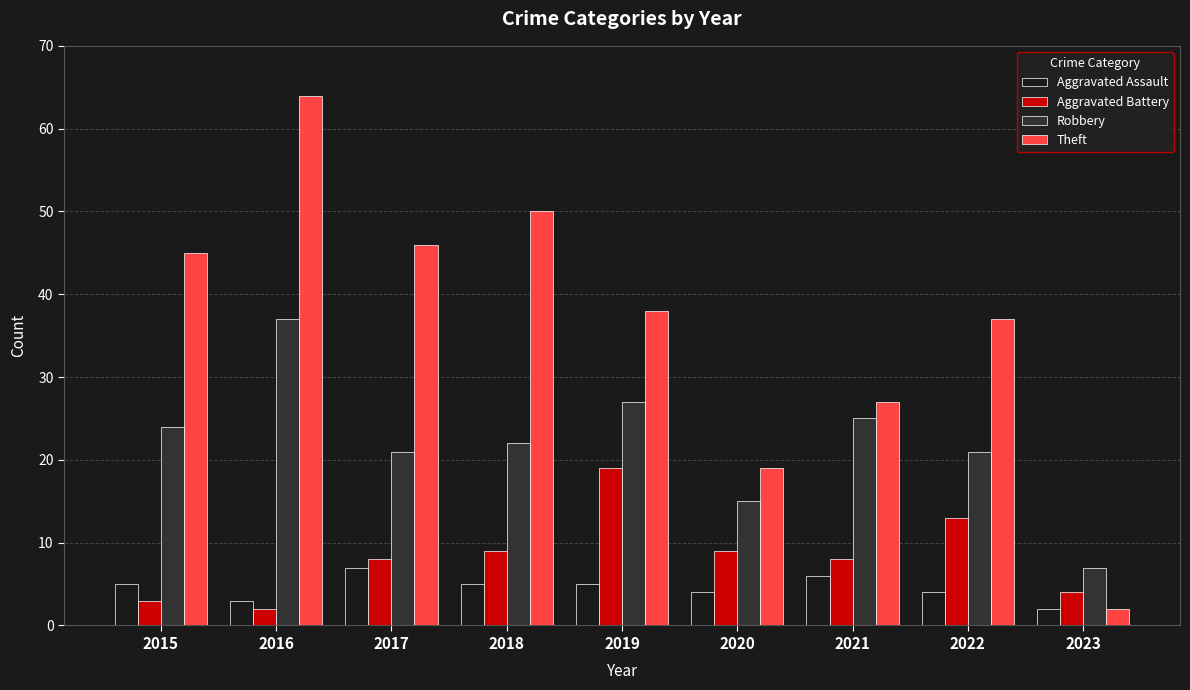

What are all the series names shown in the legend?

Aggravated Assault, Aggravated Battery, Robbery, Theft